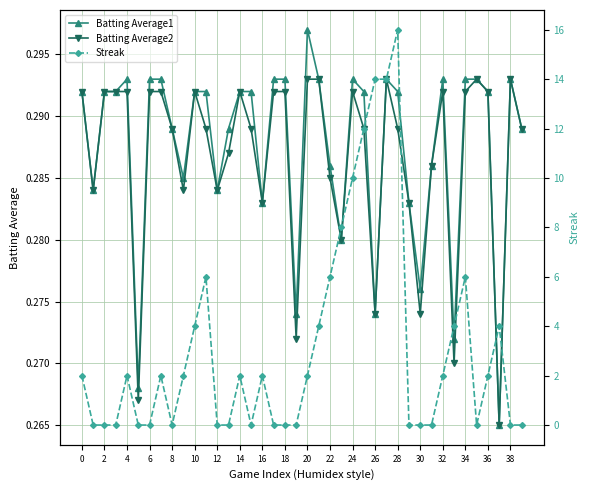

What is the value of the Batting Average2 point at the 29th from the left?

0.3